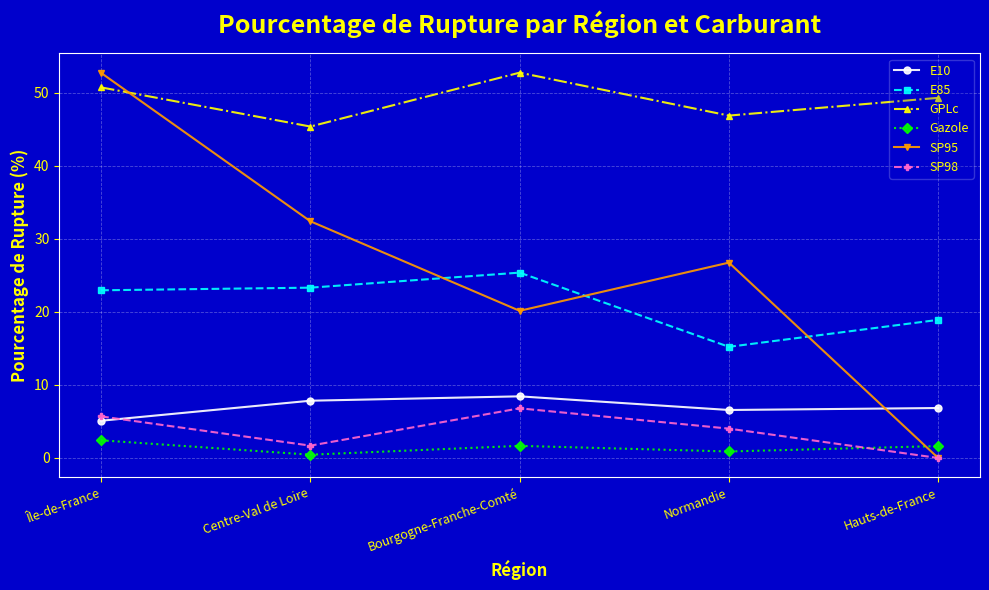

At which label does Gazole first exceed 1?

Île-de-France